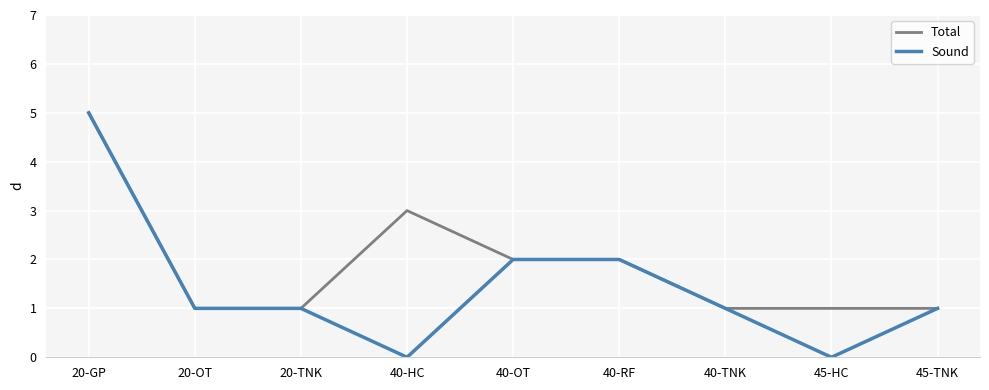

Reading left to right, list all the values displayed in this chart.

Total: 20-GP=5	20-OT=1	20-TNK=1	40-HC=3	40-OT=2	40-RF=2	40-TNK=1	45-HC=1	45-TNK=1
Sound: 20-GP=5	20-OT=1	20-TNK=1	40-HC=0	40-OT=2	40-RF=2	40-TNK=1	45-HC=0	45-TNK=1